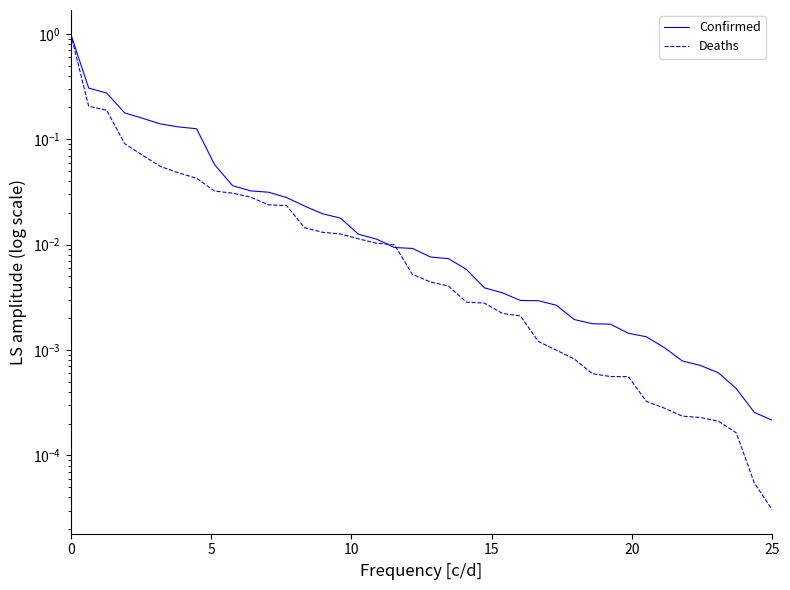

How many series are shown in this chart?

2